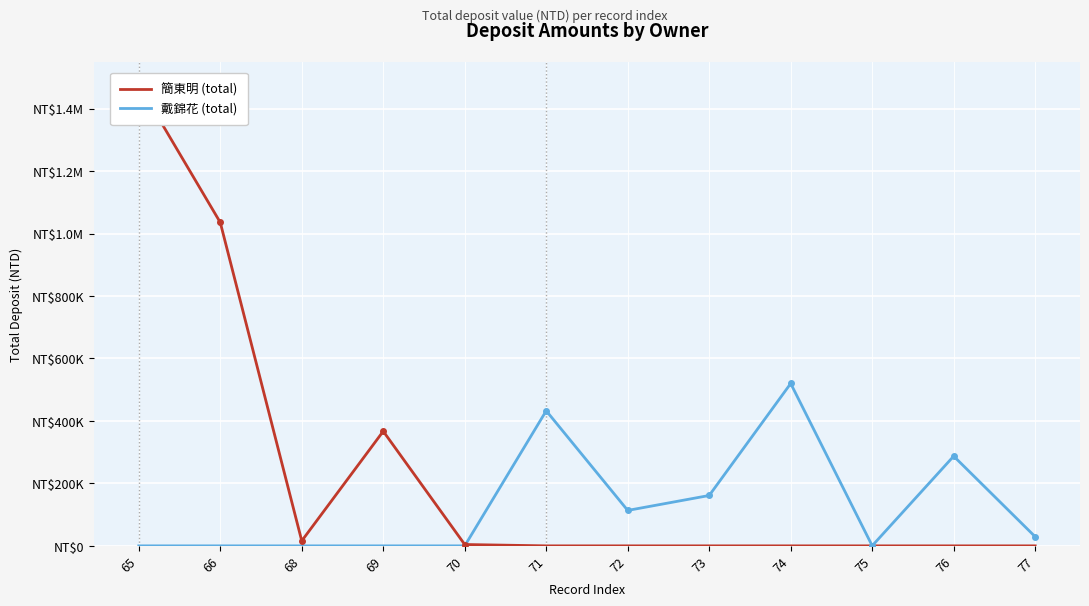

How many values in the 簡東明 (total) series exceed 0?

5